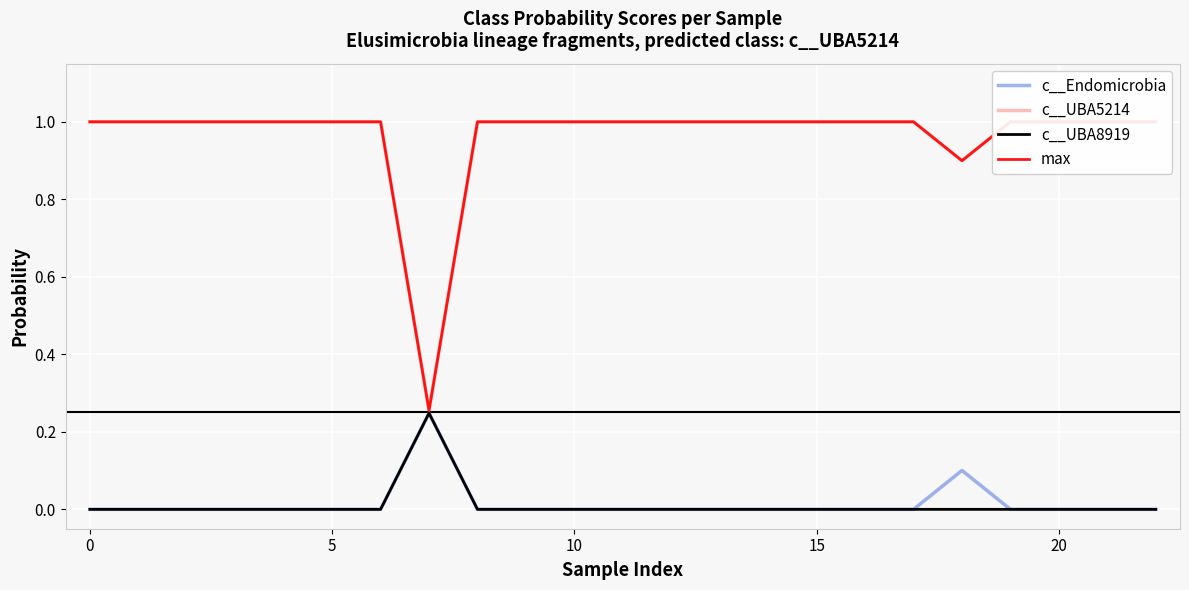

Reading right to left, extract all data points from this chart.

c__Endomicrobia: 0.0	0.0	0.0	0.0	0.1	0.0	0.0	0.0	0.0	0.0	0.0	0.0	0.0	0.0	0.0	0.2	0.0	0.0	0.0	0.0	0.0	0.0	0.0
c__UBA5214: 1.0	1.0	1.0	1.0	0.9	1.0	1.0	1.0	1.0	1.0	1.0	1.0	1.0	1.0	1.0	0.3	1.0	1.0	1.0	1.0	1.0	1.0	1.0
c__UBA8919: 0.0	0.0	0.0	0.0	0.0	0.0	0.0	0.0	0.0	0.0	0.0	0.0	0.0	0.0	0.0	0.2	0.0	0.0	0.0	0.0	0.0	0.0	0.0
max: 1.0	1.0	1.0	1.0	0.9	1.0	1.0	1.0	1.0	1.0	1.0	1.0	1.0	1.0	1.0	0.3	1.0	1.0	1.0	1.0	1.0	1.0	1.0